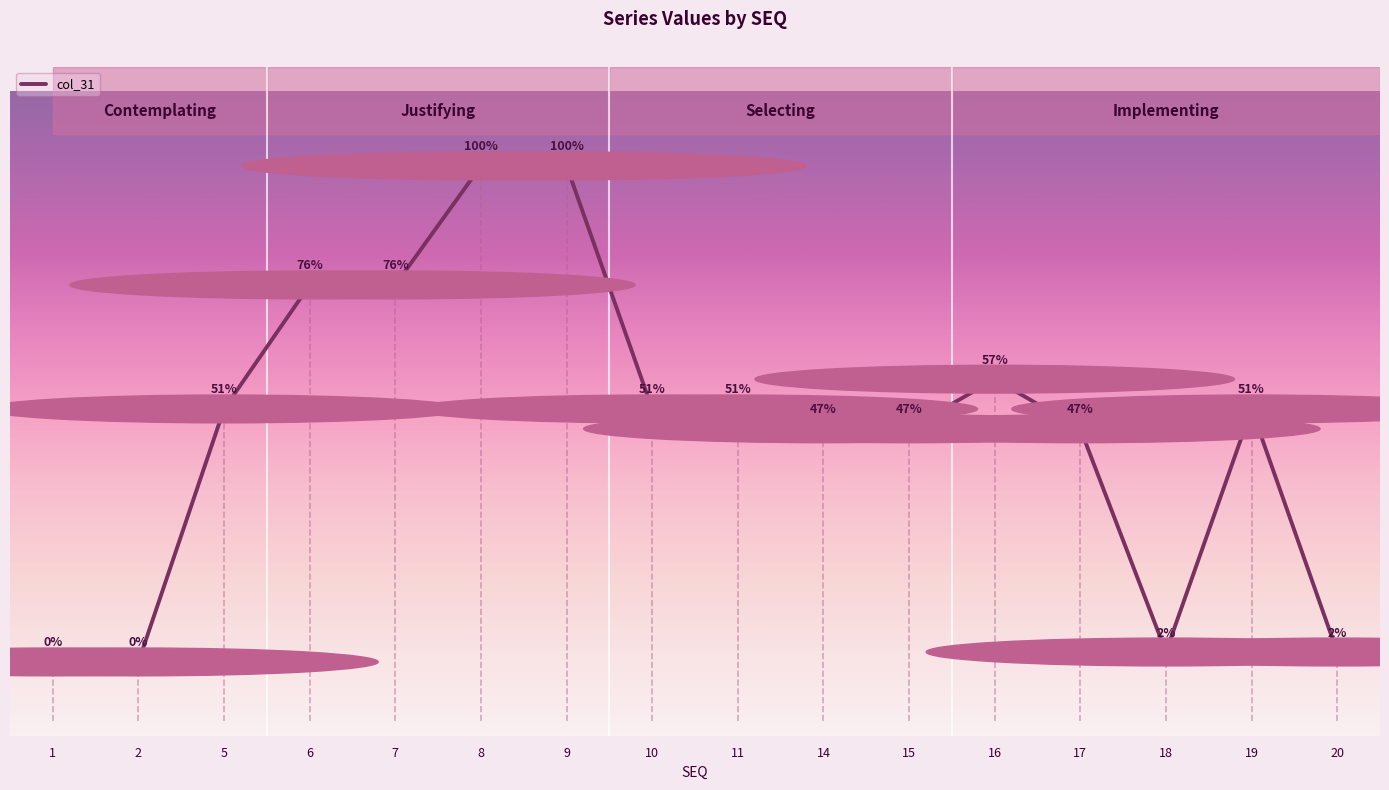

Reading left to right, list all the values displayed in this chart.

1=0	2=0	5=51	6=76	7=76	8=100	9=100	10=51	11=51	14=47	15=47	16=57	17=47	18=2	19=51	20=2